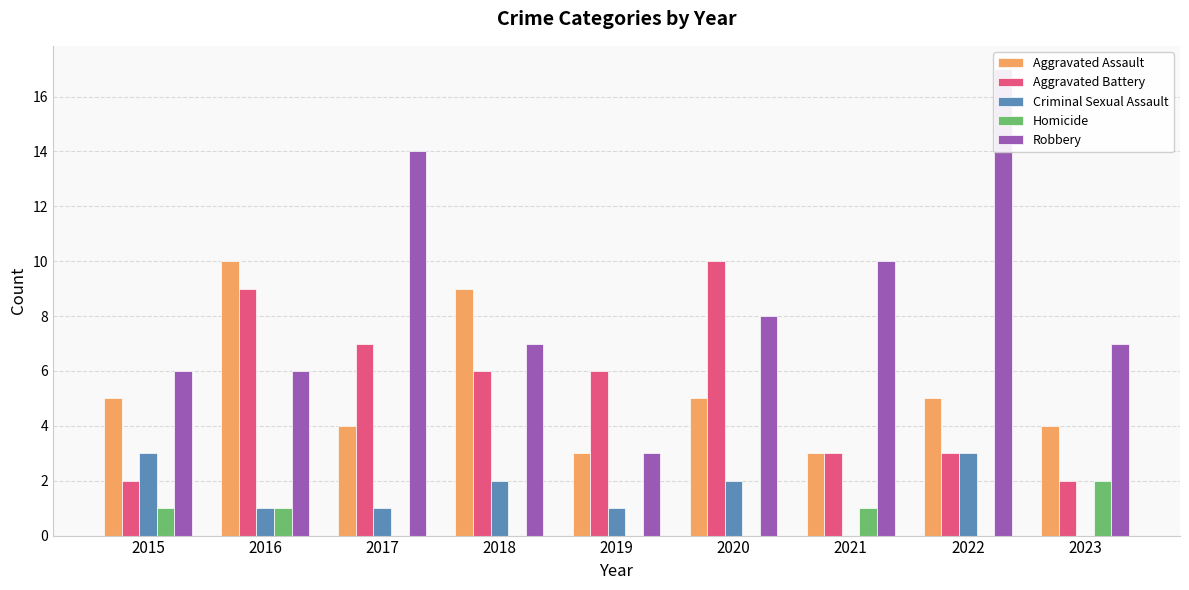

At which category does the chart reach its peak across all series?

2022